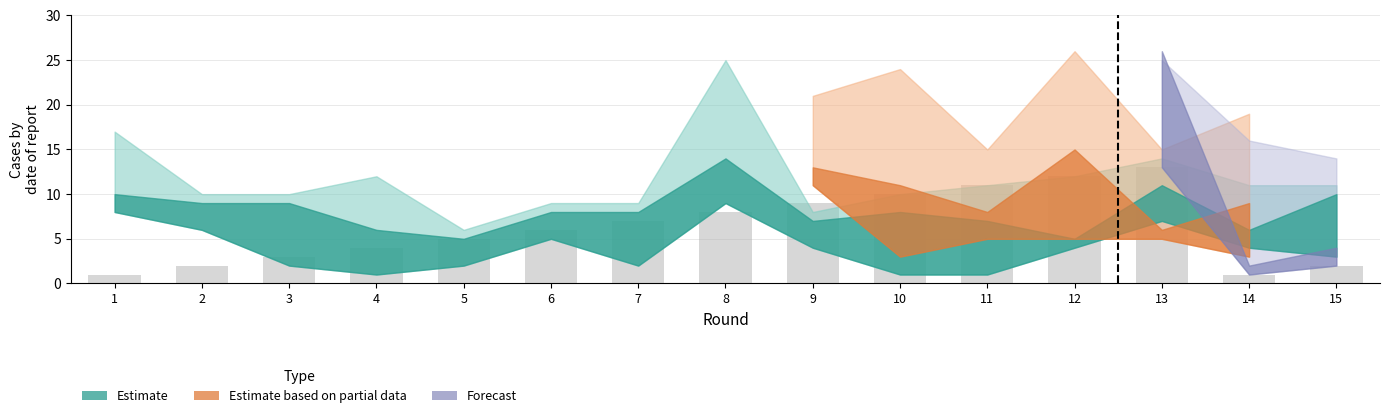

What is the approximate value at 1?

1